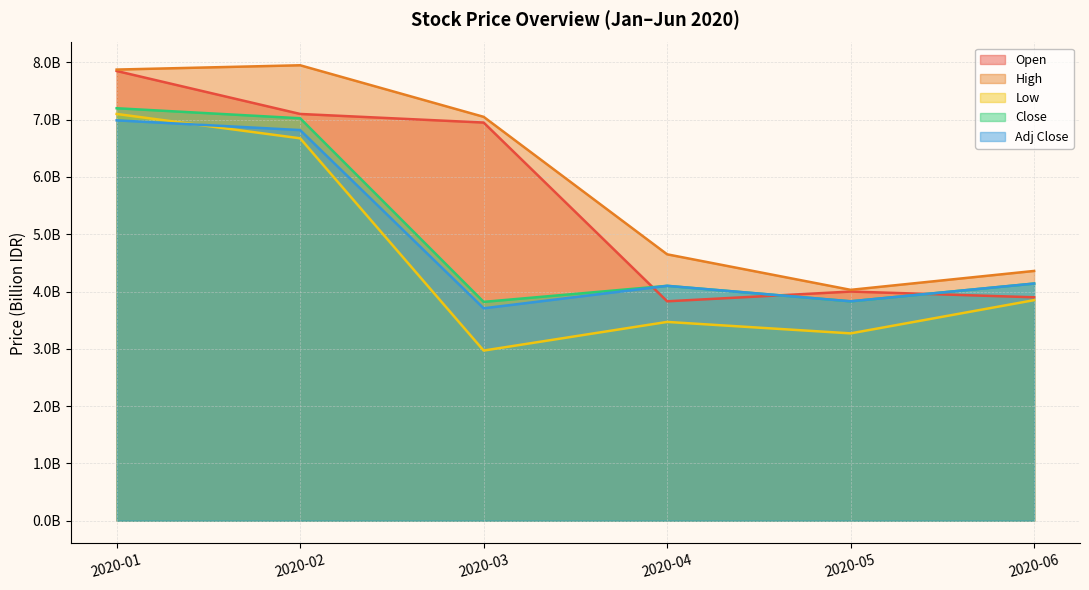

How many data points in High are above 7050000000?

2